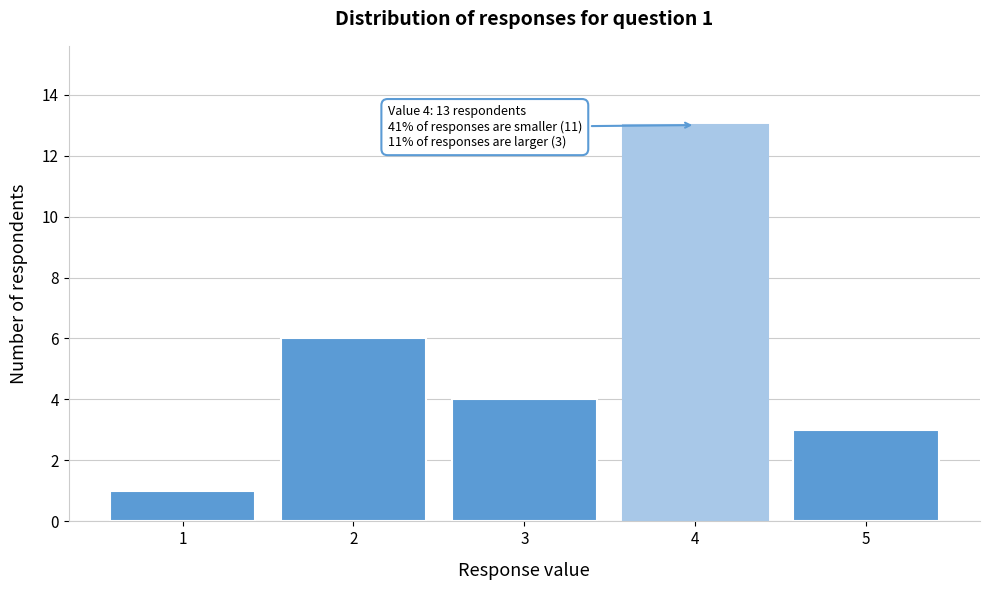

Over which range of the x-axis is the bar tallest?

3.5 to 4.5